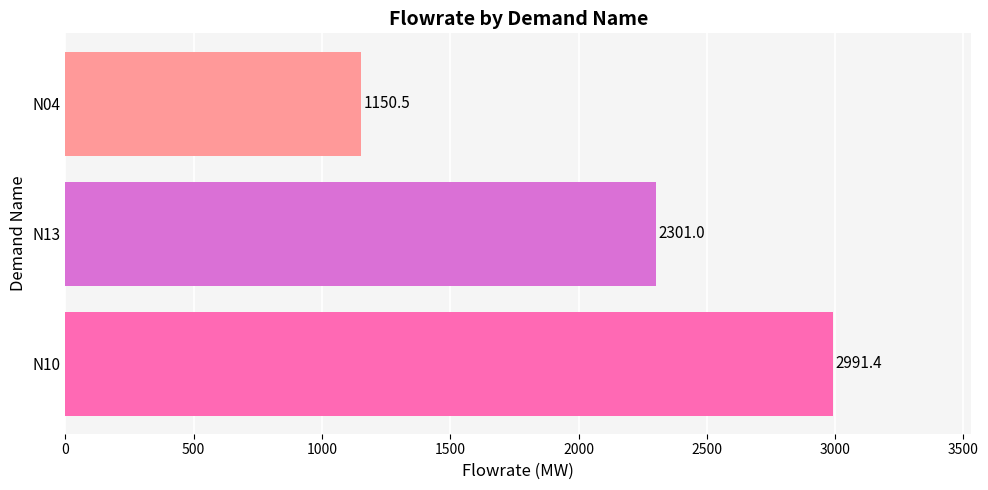

Reading top to bottom, extract all data points from this chart.

1150.5	2301.0	2991.4